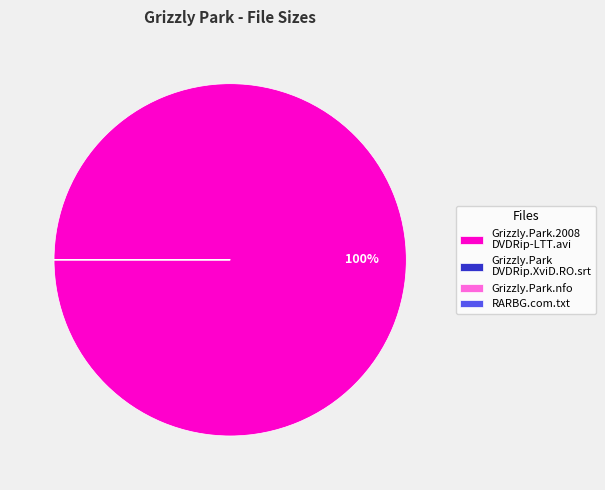

Which slice is the largest?

Grizzly.Park.2008 DVDRip-LTT.avi